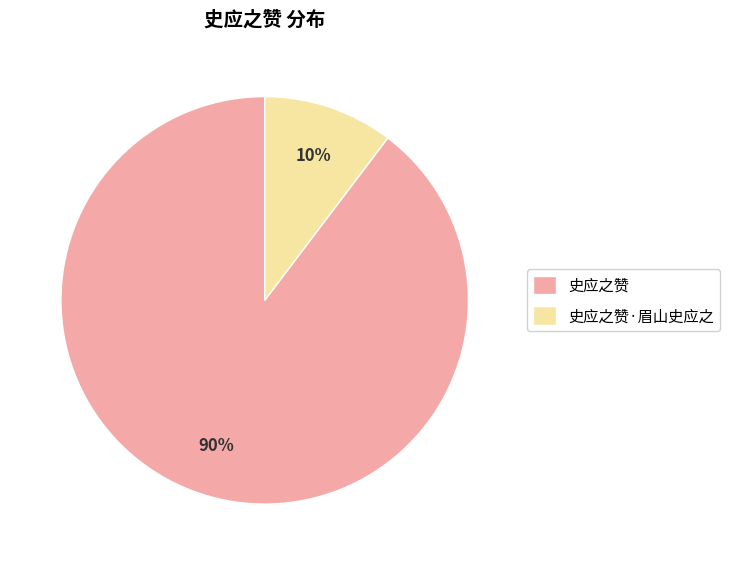

Combined, do 史应之赞·眉山史应之 and 史应之赞 account for over 50%?

Yes